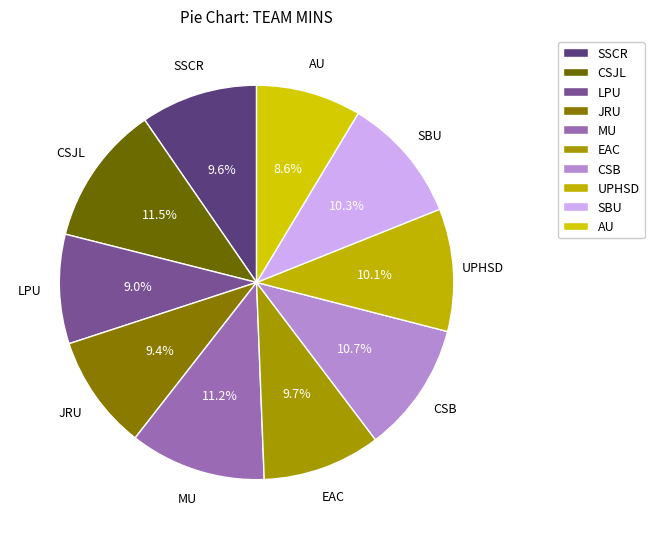

Which has a higher value, JRU or MU?

MU